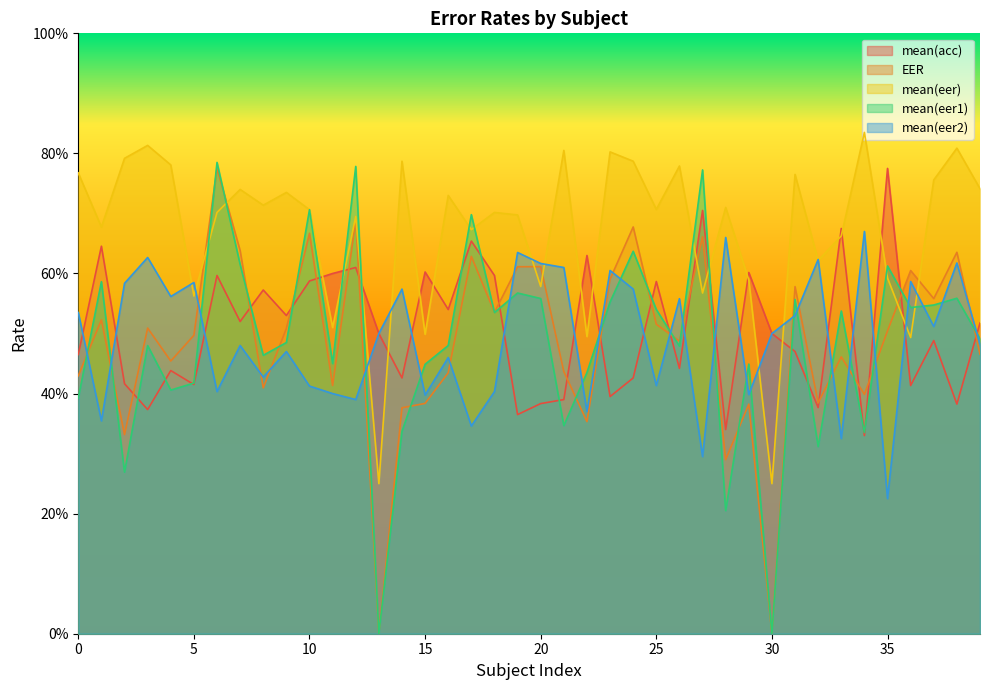

Is the value of mean(eer1) at 15 greater than the value of mean(eer2) at 35?

Yes